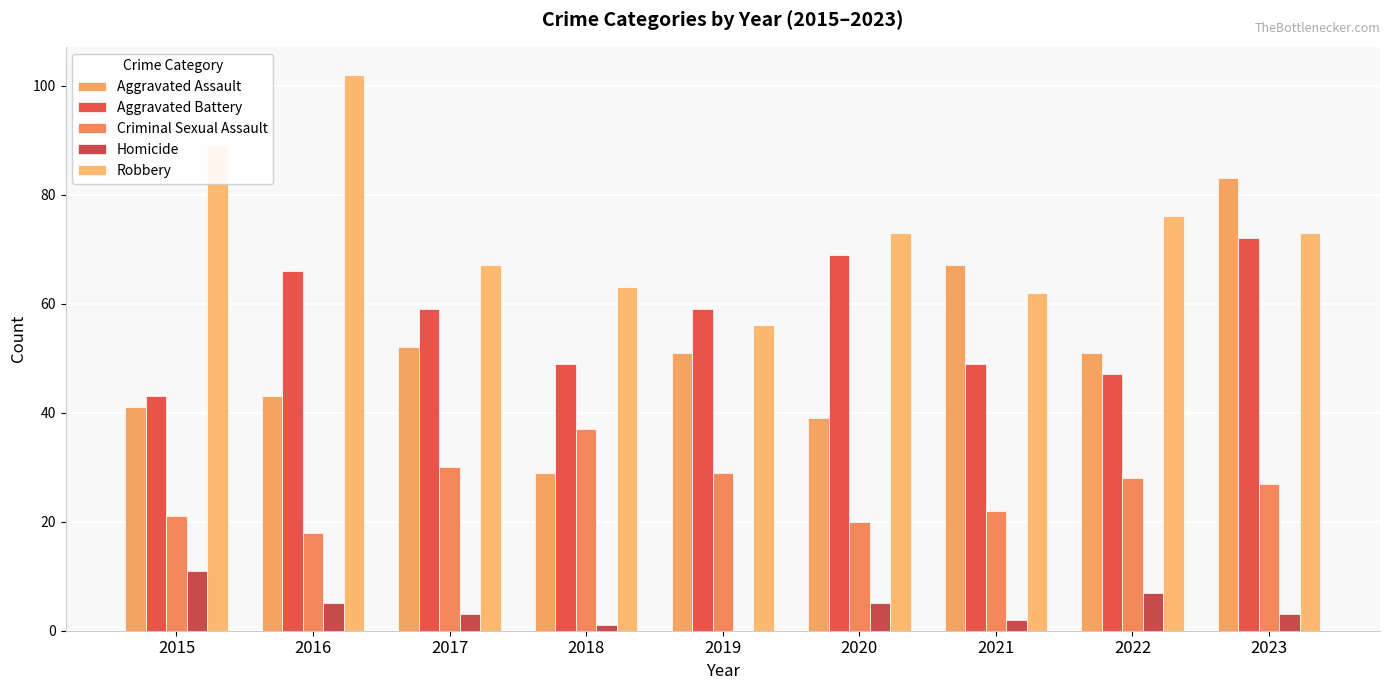

What is the average value of the Robbery series?

73